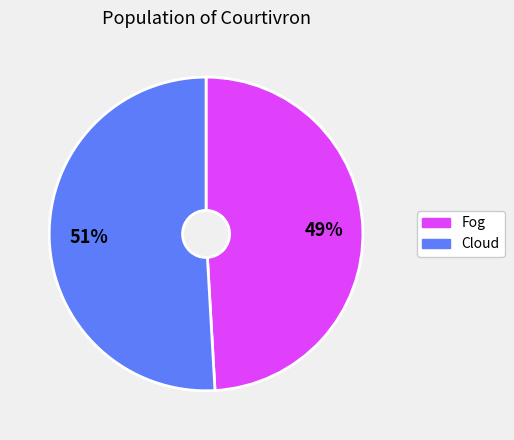

To the nearest percent, what is the average slice percentage?

50%